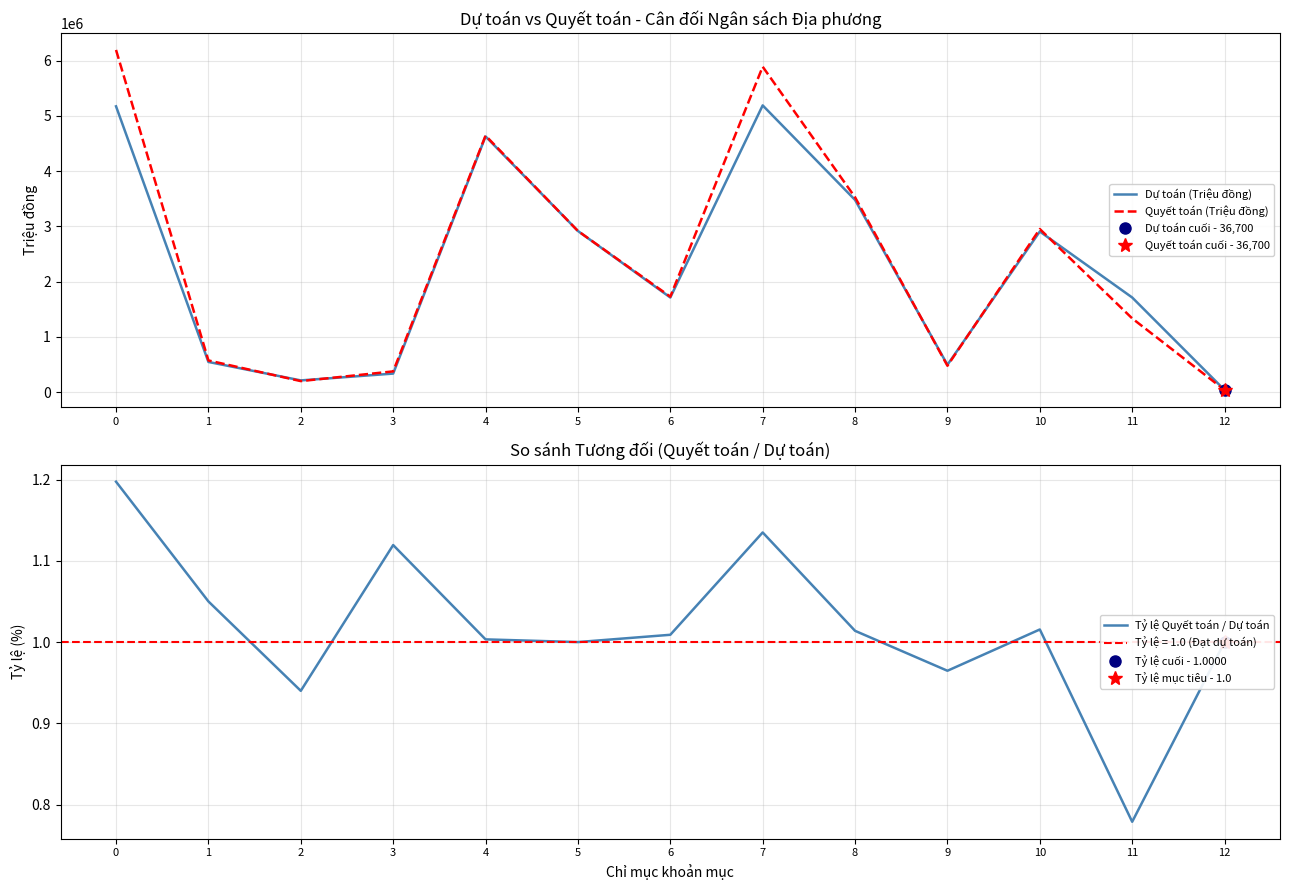

How many series are shown in this chart?

3